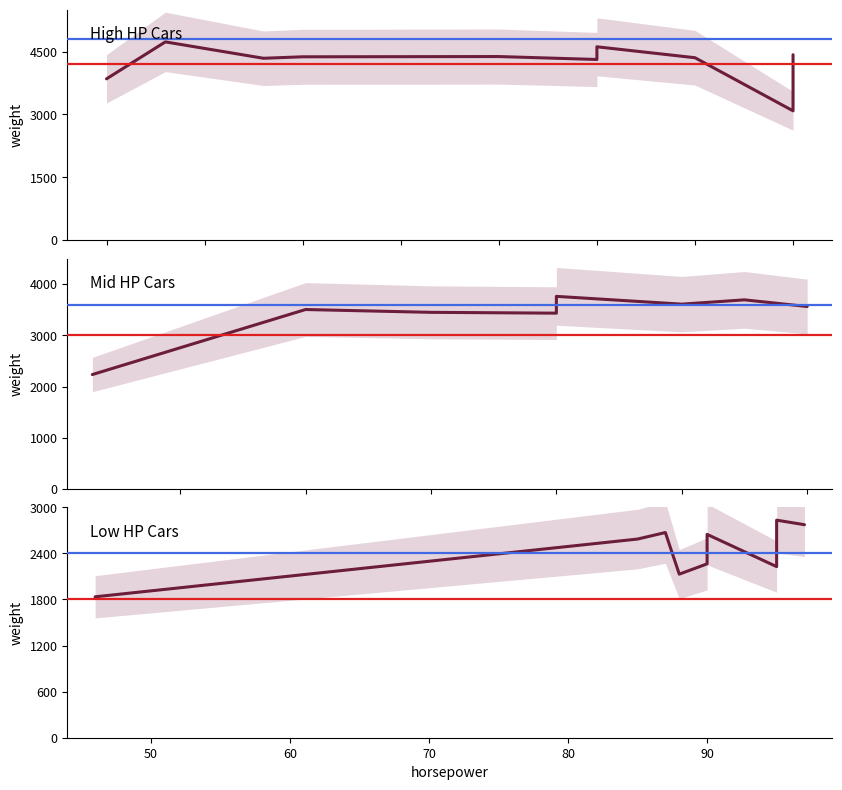

What is the greatest value displayed?

4732